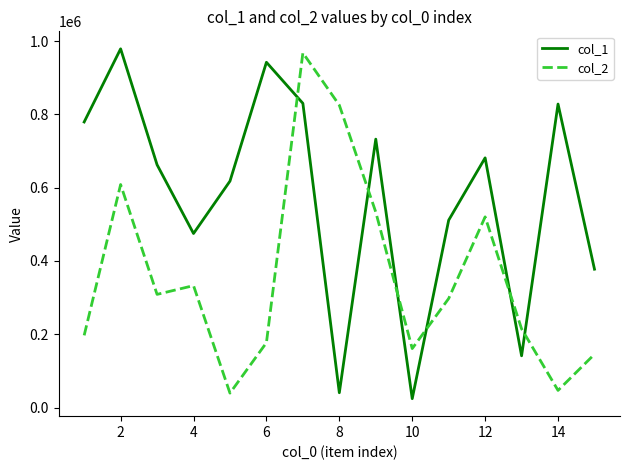

What are all the series names shown in the legend?

col_1, col_2